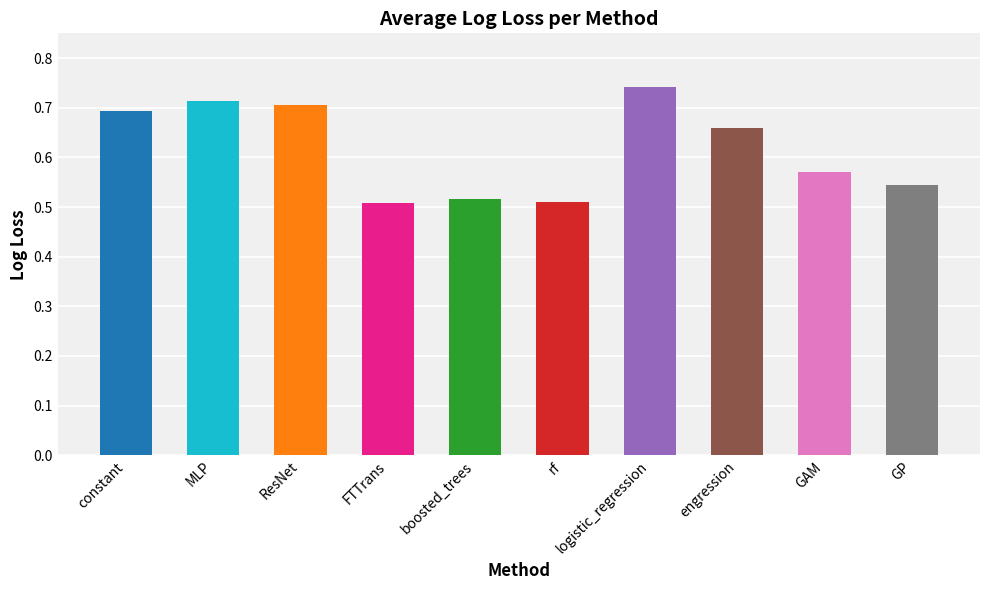

The value at MLP is 0.7. True or false?

True